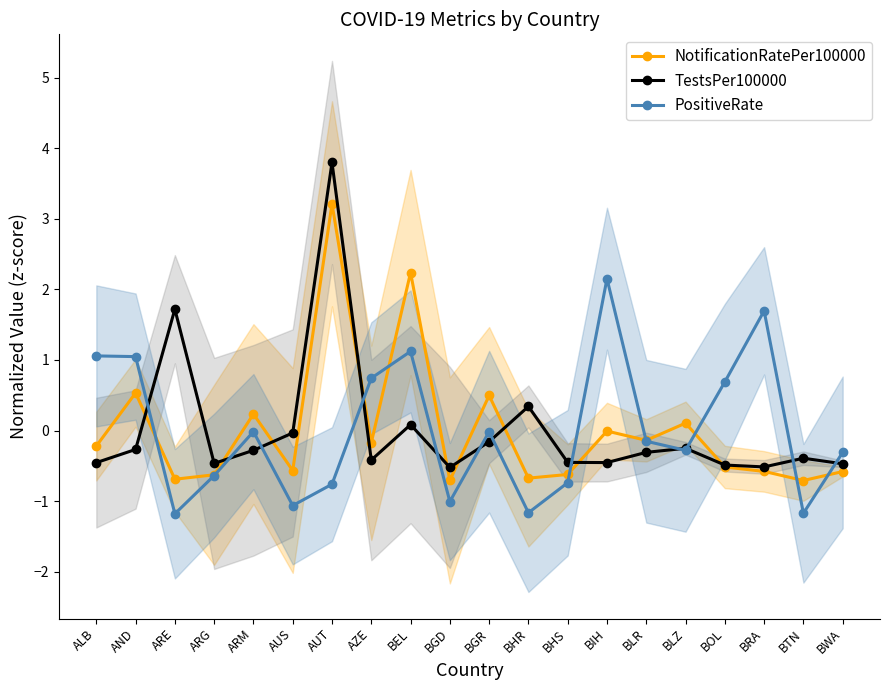

Reading left to right, extract all data points from this chart.

NotificationRatePer100000: ALB=-0.2	AND=0.5	ARE=-0.7	ARG=-0.6	ARM=0.2	AUS=-0.6	AUT=3.2	AZE=-0.2	BEL=2.2	BGD=-0.7	BGR=0.5	BHR=-0.7	BHS=-0.6	BIH=-0.0	BLR=-0.1	BLZ=0.1	BOL=-0.5	BRA=-0.6	BTN=-0.7	BWA=-0.6
TestsPer100000: ALB=-0.5	AND=-0.3	ARE=1.7	ARG=-0.5	ARM=-0.3	AUS=-0.0	AUT=3.8	AZE=-0.4	BEL=0.1	BGD=-0.5	BGR=-0.2	BHR=0.3	BHS=-0.5	BIH=-0.5	BLR=-0.3	BLZ=-0.3	BOL=-0.5	BRA=-0.5	BTN=-0.4	BWA=-0.5
PositiveRate: ALB=1.1	AND=1.0	ARE=-1.2	ARG=-0.6	ARM=-0.0	AUS=-1.1	AUT=-0.8	AZE=0.7	BEL=1.1	BGD=-1.0	BGR=-0.0	BHR=-1.2	BHS=-0.7	BIH=2.2	BLR=-0.2	BLZ=-0.3	BOL=0.7	BRA=1.7	BTN=-1.2	BWA=-0.3